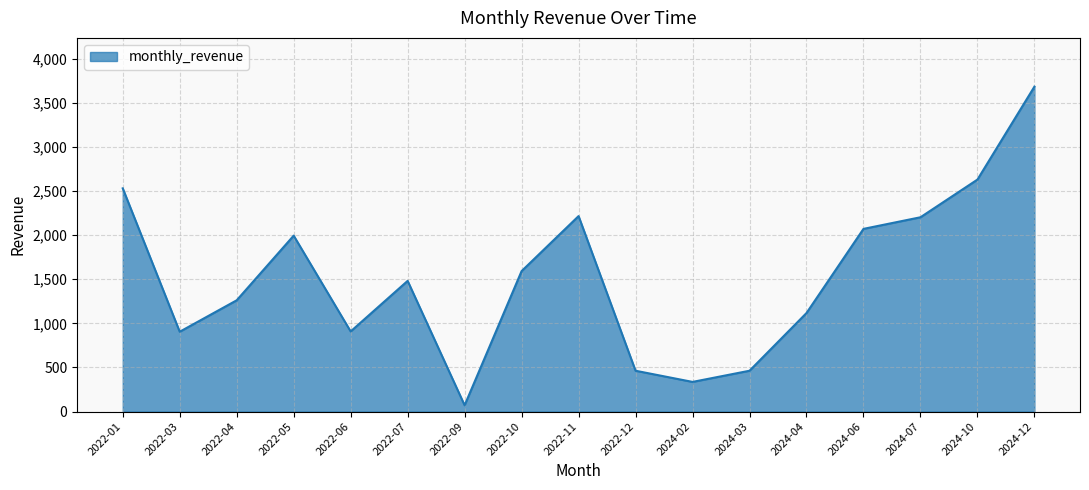

What position from the left is 2022-04?

3